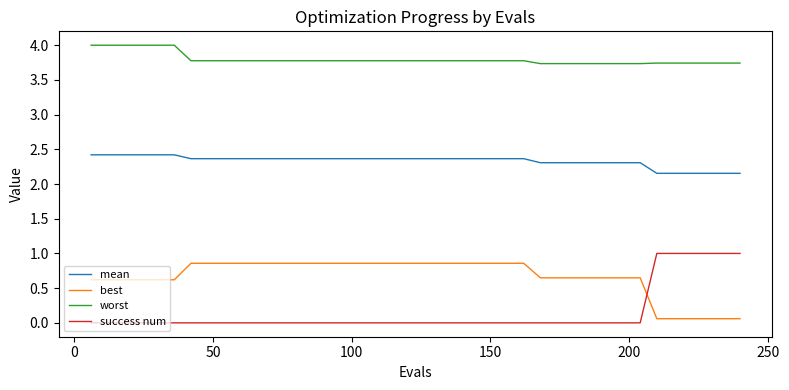

Which series has the widest spread of values?

success num